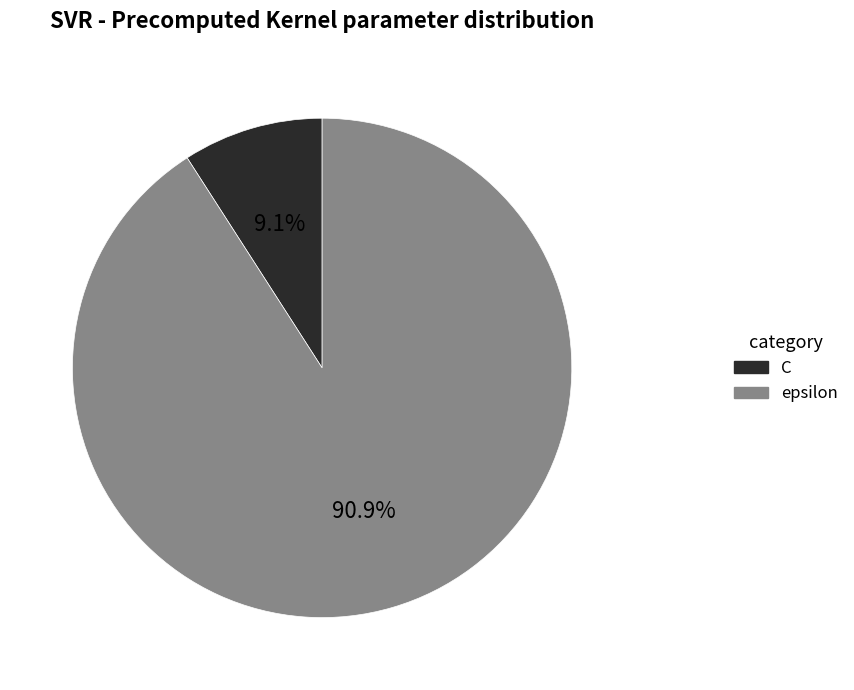

Is it true that C is 9% of the pie?

True